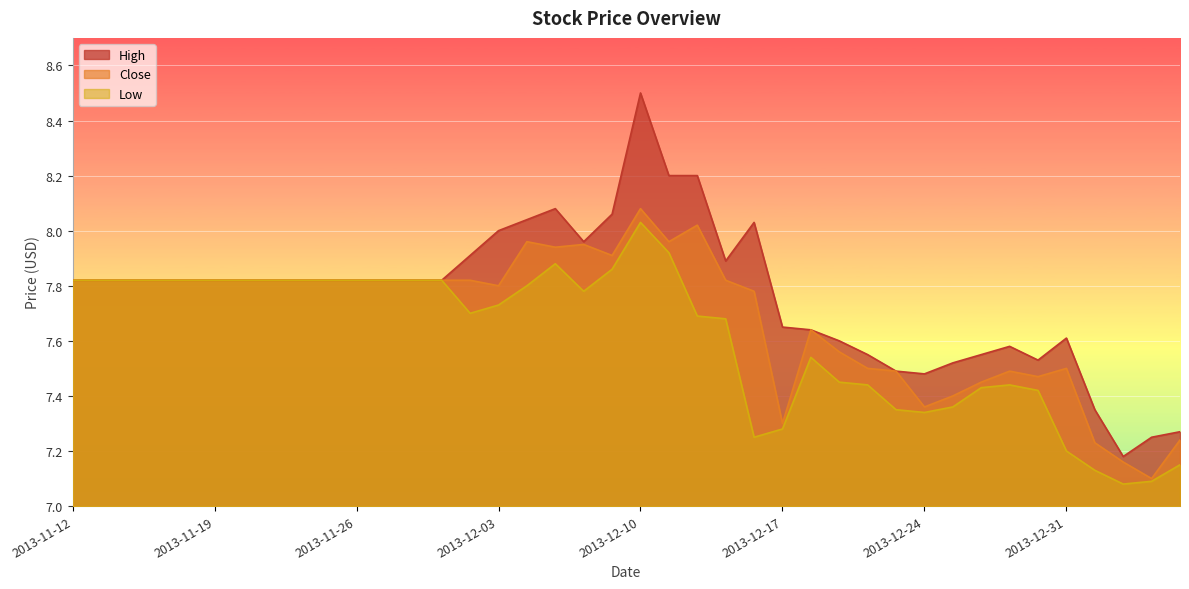

What are all the series names shown in the legend?

High, Close, Low